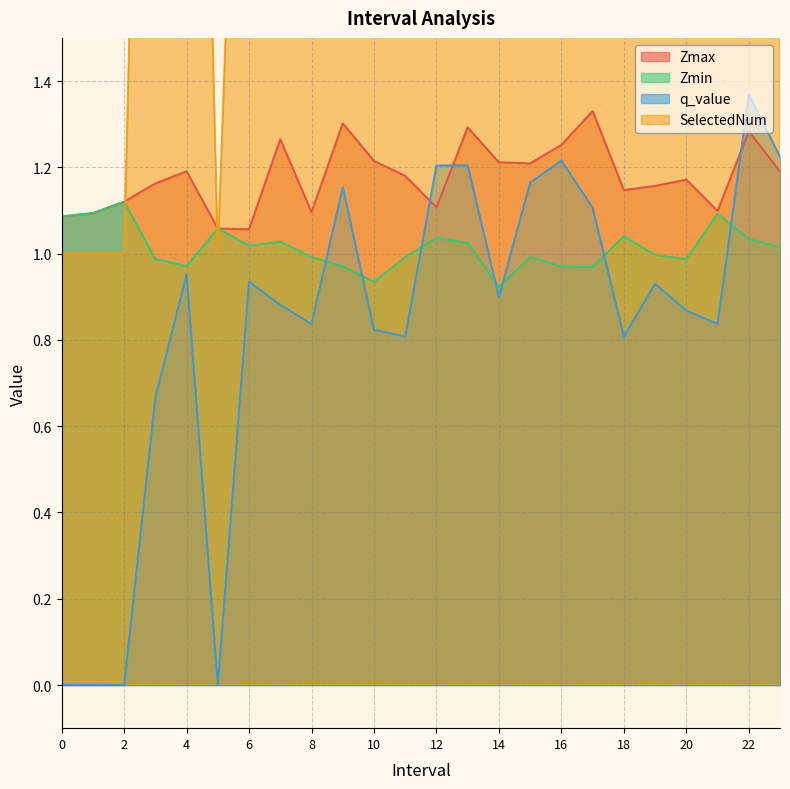

Rank the series by their maximum value, from lowest to highest.

Zmin, Zmax, q_value, SelectedNum